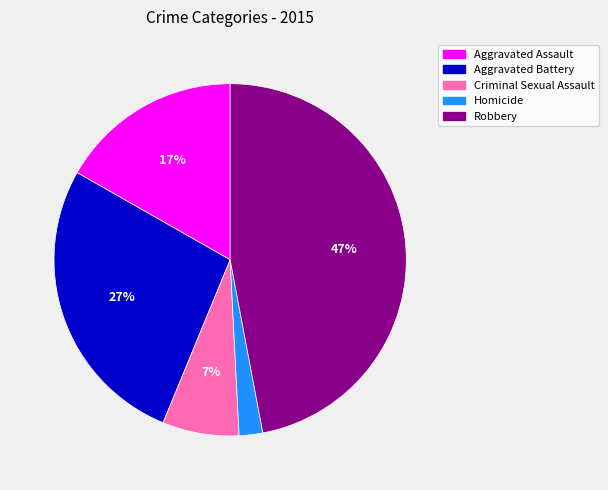

To the nearest percent, what percentage of the pie is Homicide?

2%